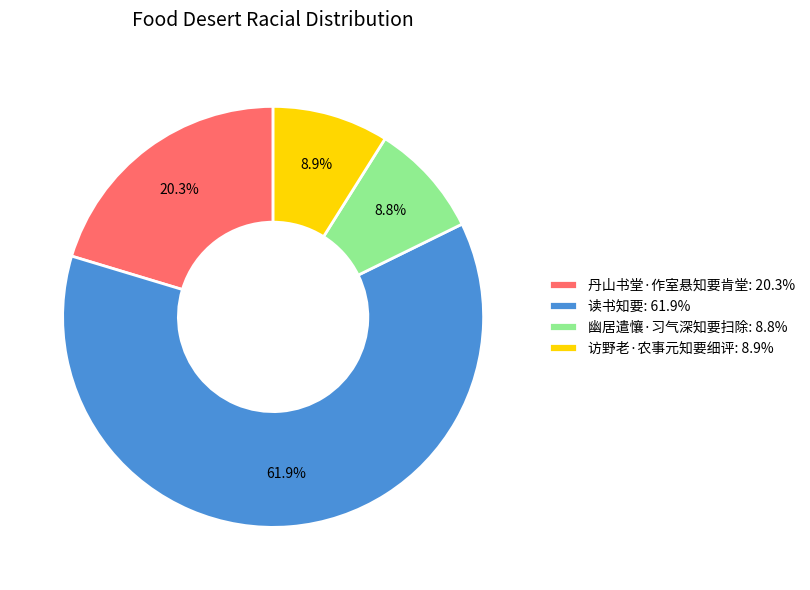

How many segments does this pie chart have?

4